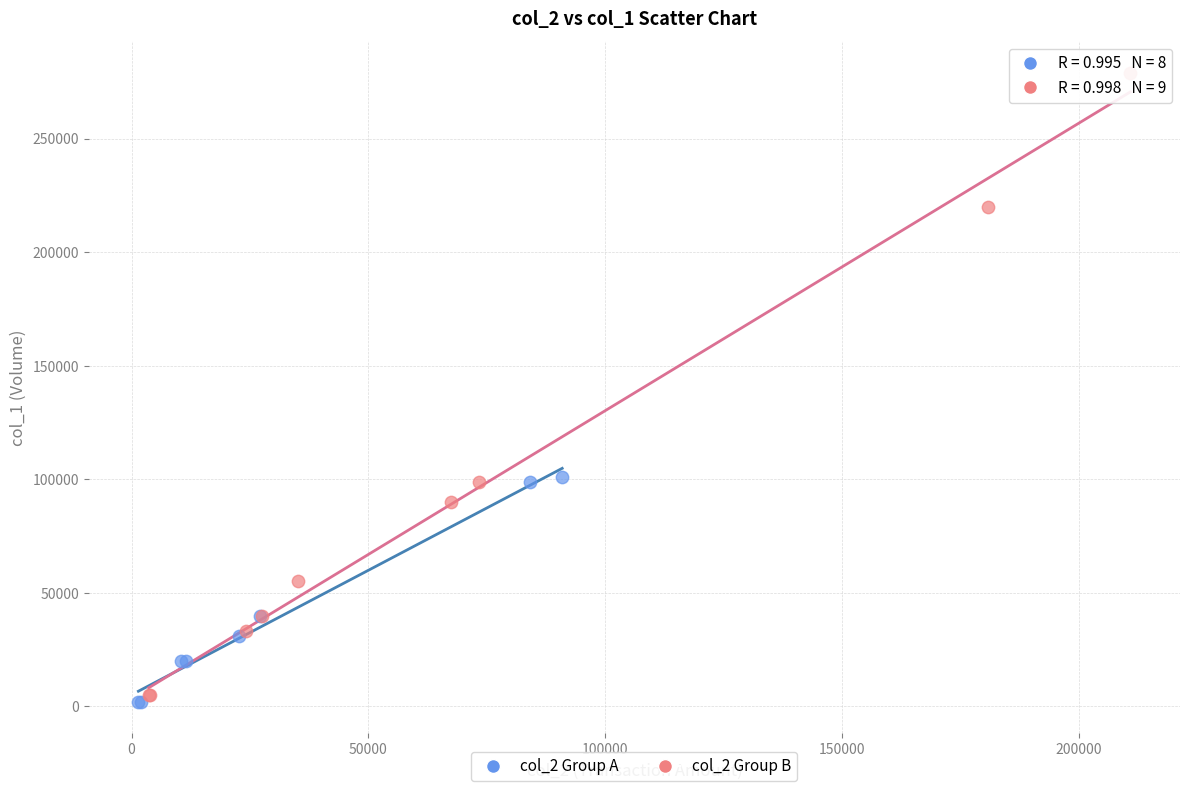

Which series contains the highest Y value?

col_2 Group B